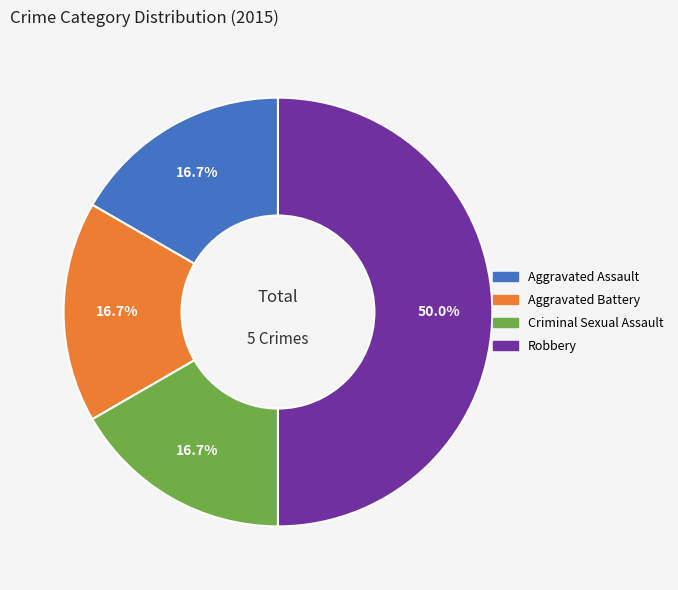

What is the ratio of the value at Robbery to the value at Aggravated Battery?

3.0